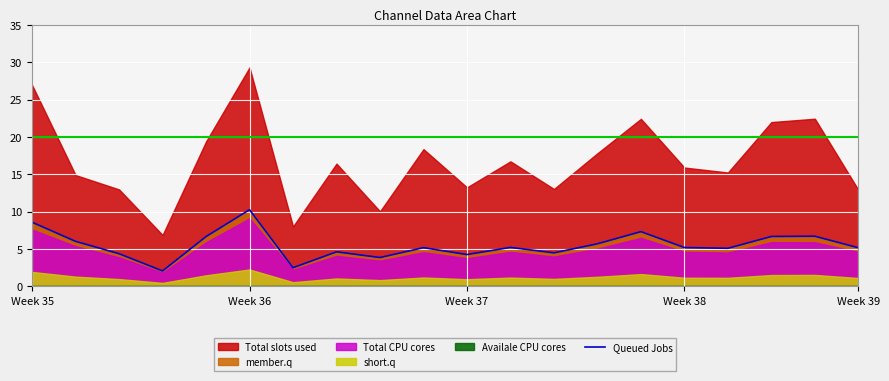

The Queued Jobs series shows 5.2 at Week 39. True or false?

True